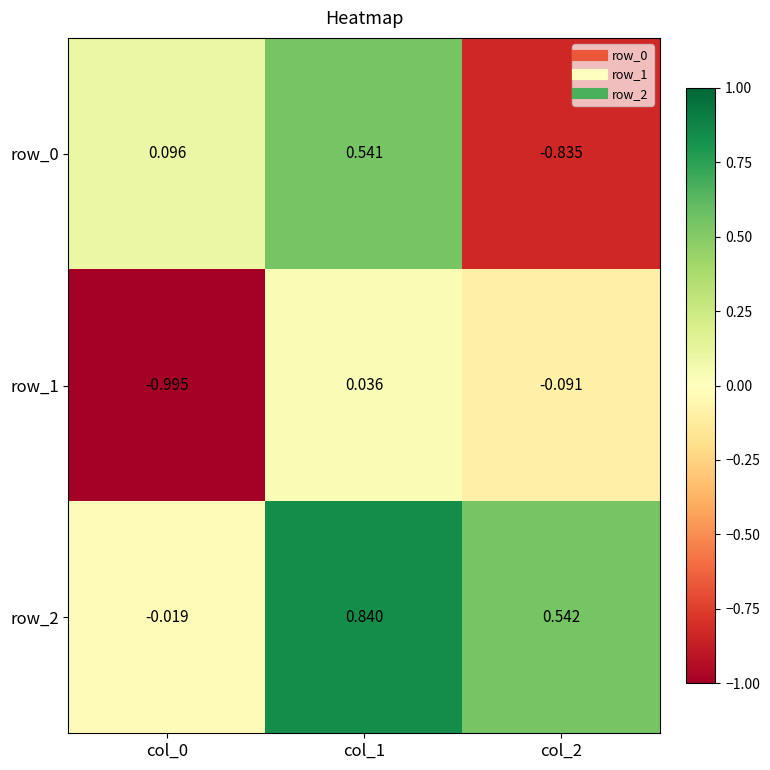

How many positive values does the row_0 series have?

2